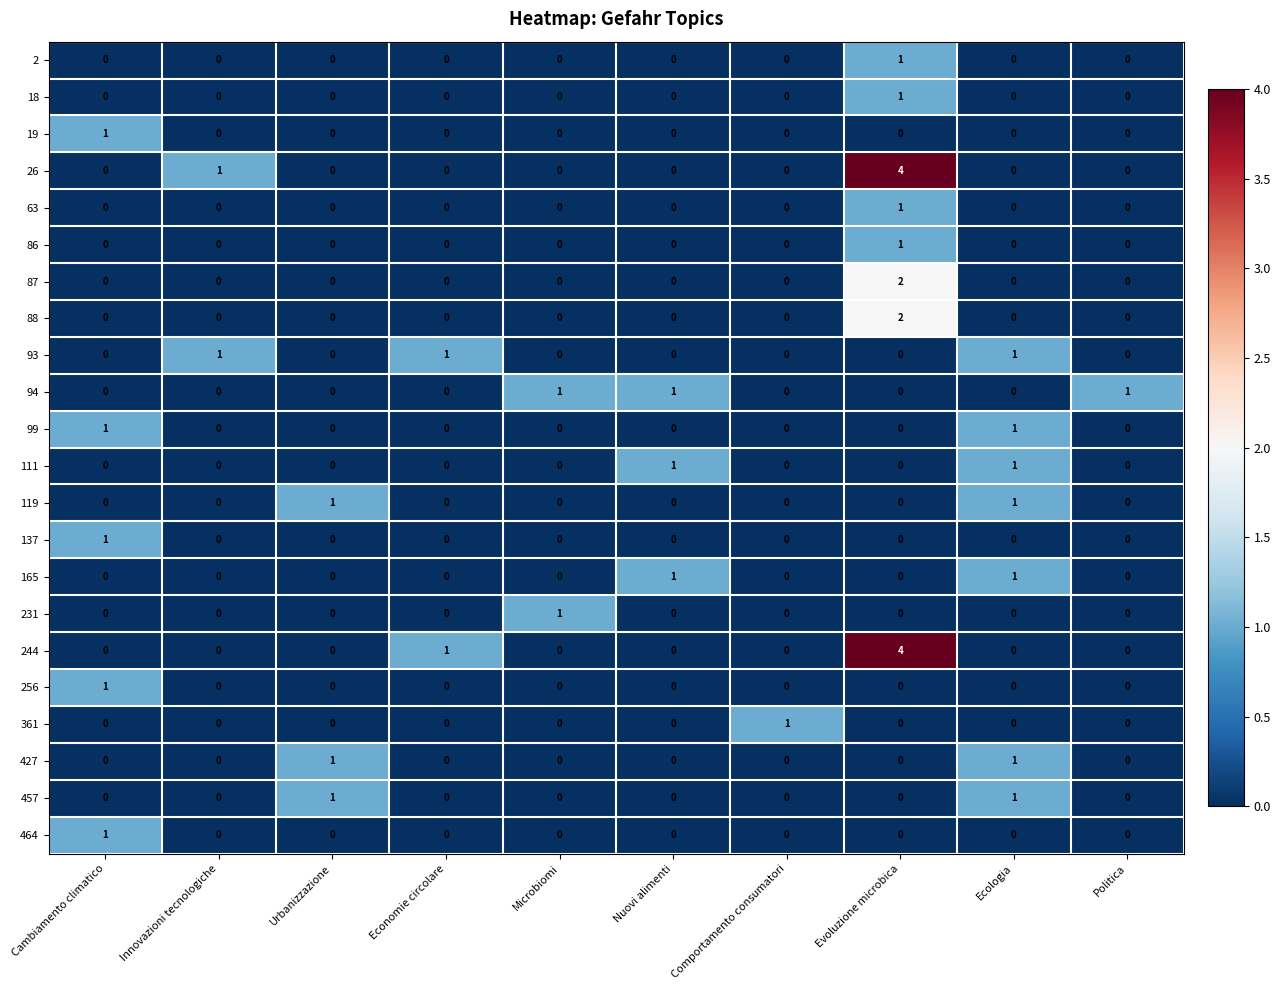

The 361 series shows -1 at Cambiamento climatico. True or false?

False